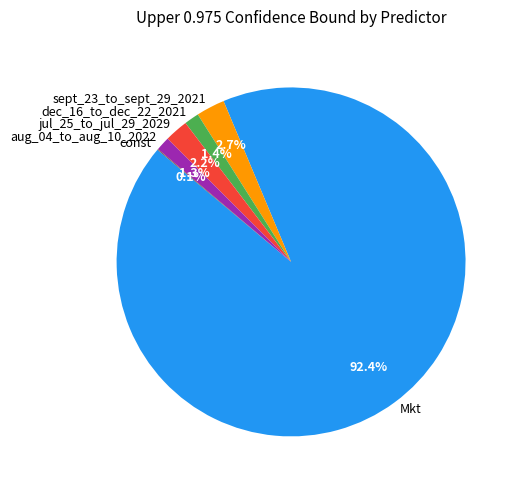

Which slice is the largest?

Mkt